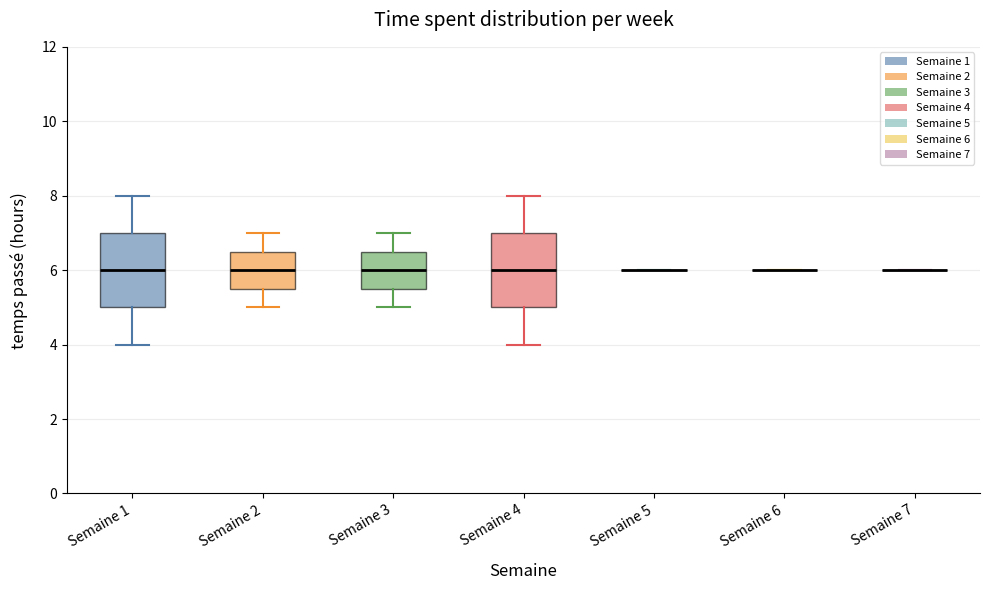

Reading left to right, transcribe this box plot: for each box, give where its median line is, the range the box spans, and where its two whiskers end, as read against the y-axis. The values are not printed on the chart, so give them approximately, as read against the axis.

Semaine 1: median 6.0, box 5.0 to 7.0, whiskers 4.0 to 8.0
Semaine 2: median 6.0, box 5.6 to 6.6, whiskers 5.0 to 7.0
Semaine 3: median 6.0, box 5.6 to 6.6, whiskers 5.0 to 7.0
Semaine 4: median 6.0, box 5.0 to 7.0, whiskers 4.0 to 8.0
Semaine 5: box collapsed to a line at 6.0, whiskers 6.0 to 6.0
Semaine 6: box collapsed to a line at 6.0, whiskers 6.0 to 6.0
Semaine 7: box collapsed to a line at 6.0, whiskers 6.0 to 6.0